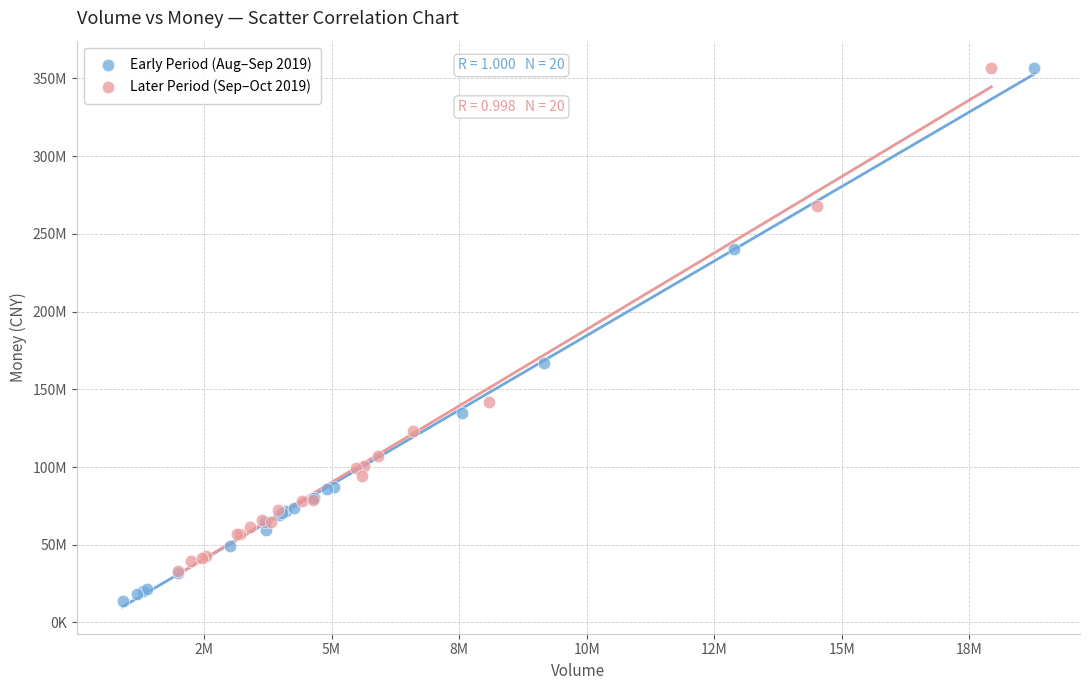

Which series has the largest Y range (max minus min)?

Early Period (Aug–Sep 2019)